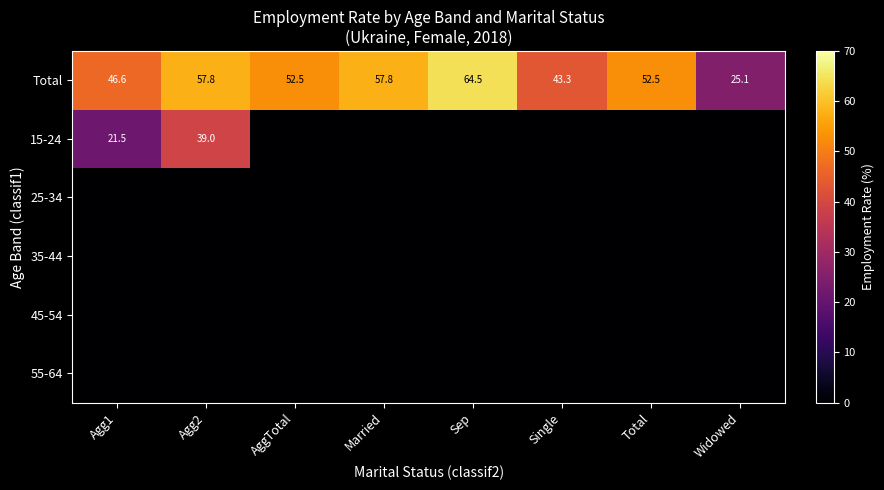

Which category has the lowest value across all series?

AggTotal